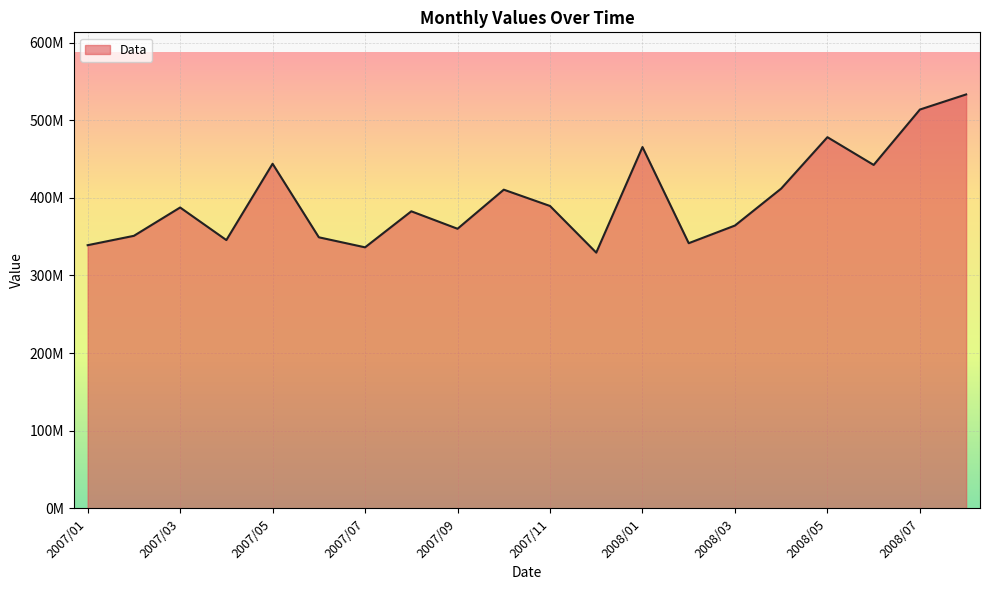

What is the greatest value displayed?

533156510